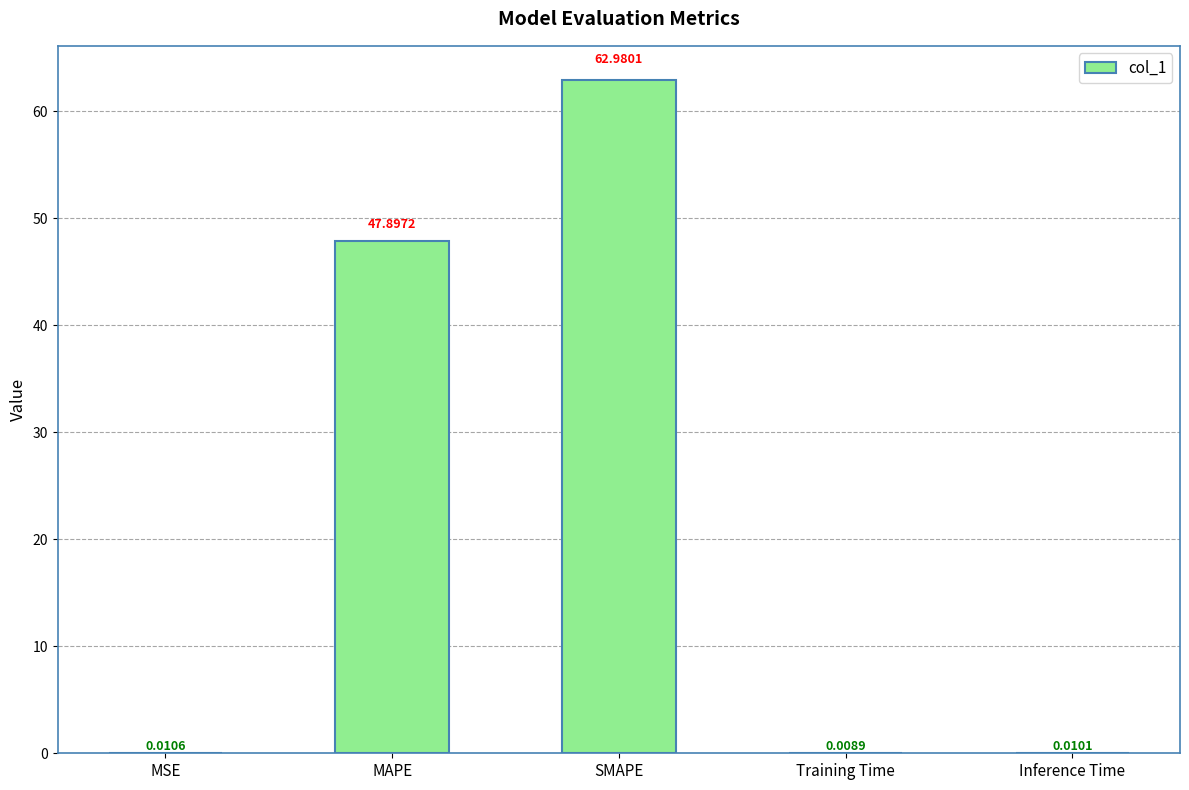

At which category does the chart reach its peak across all series?

SMAPE